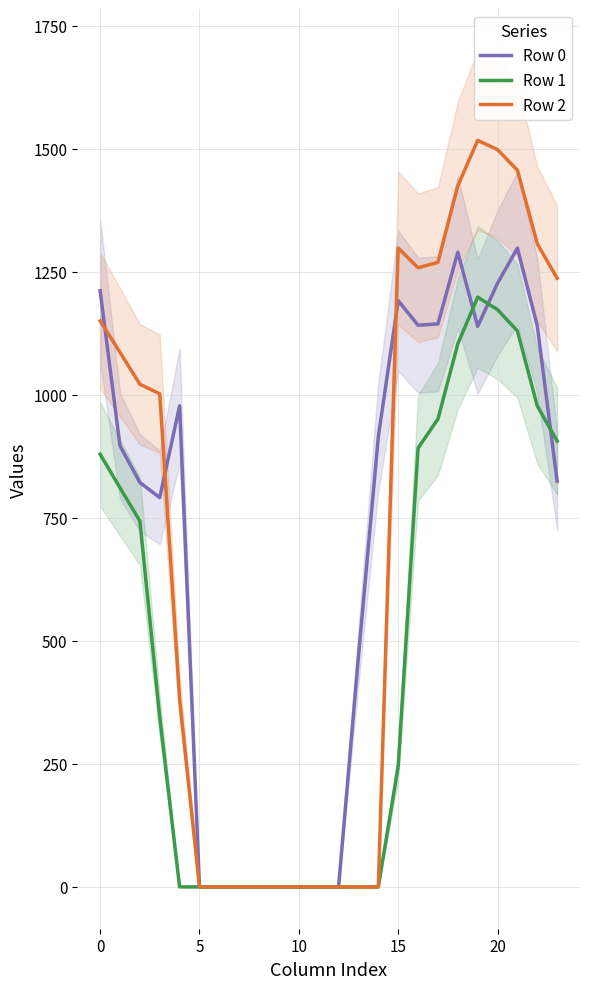

What is the highest value of the Row 0 series?

1298.0